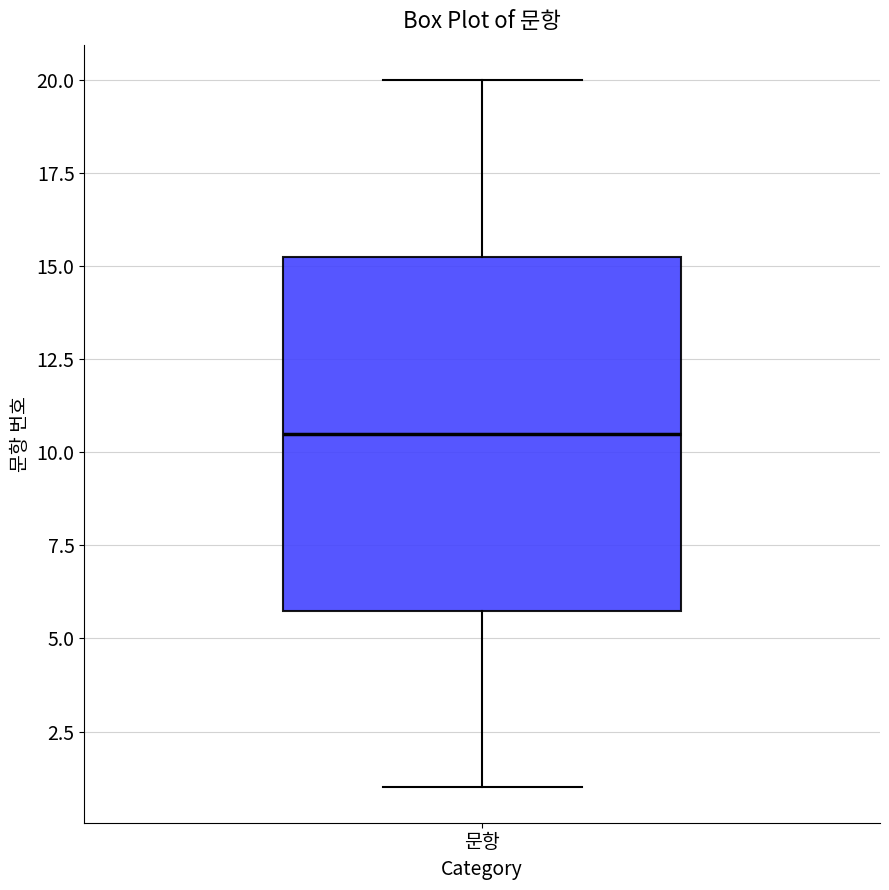

Read this box plot against the y-axis: the position of the median line, the range covered by the box, and the ends of both whiskers. The values are not printed on the chart, so give them approximately, as read against the axis.

median 10.5, box 6.0 to 15.5, whiskers 1.0 to 20.0